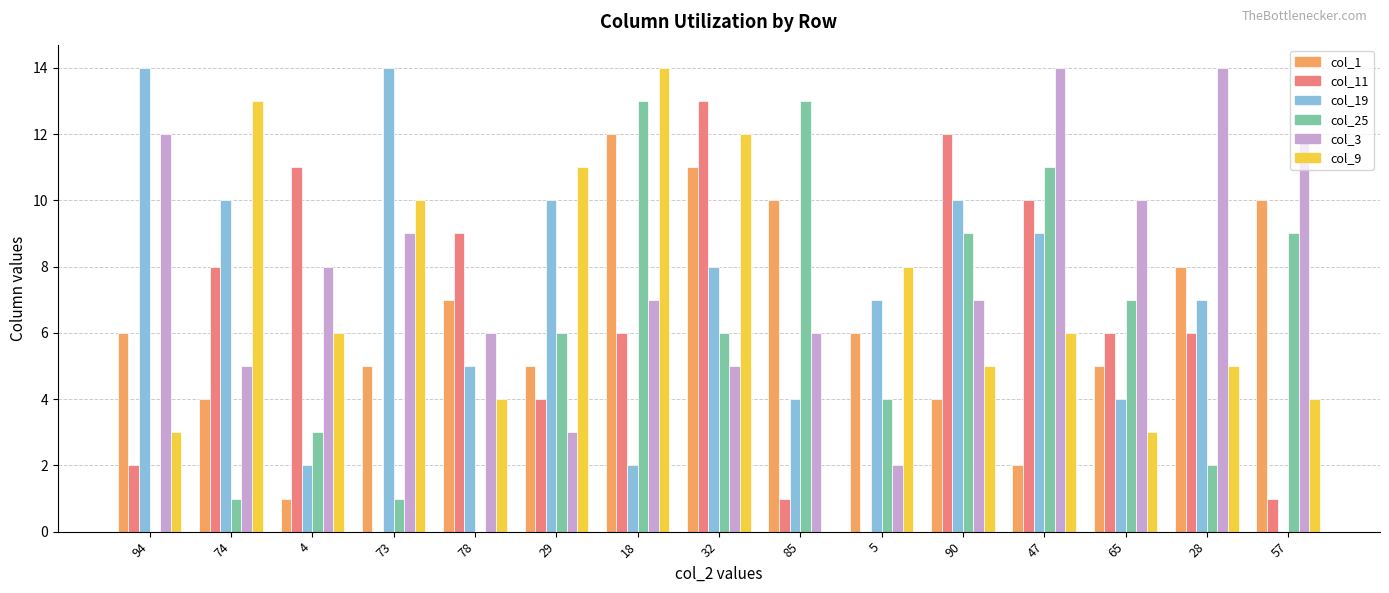

What is the total value across all series at 18?

54